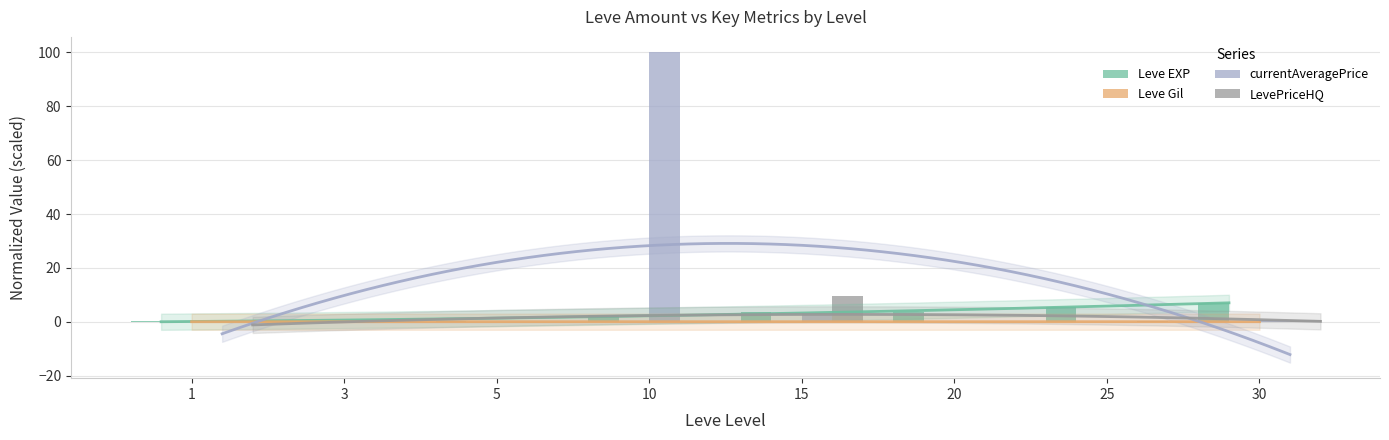

What is the total value across all series at 10?

102.6